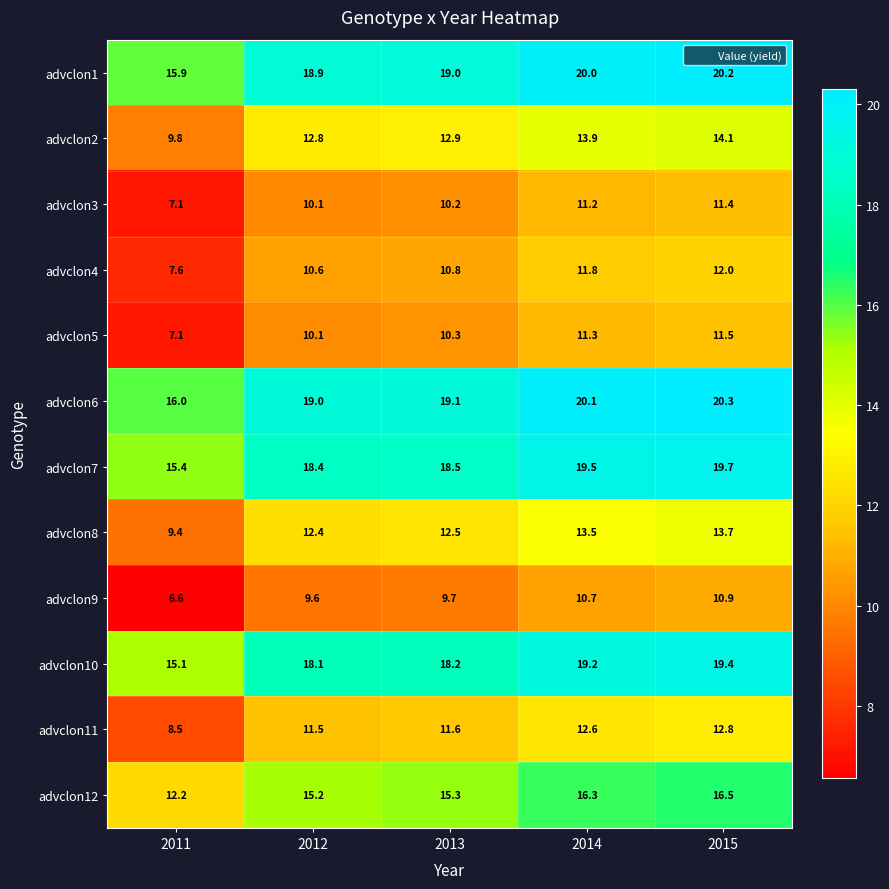

How many series are shown in this chart?

12